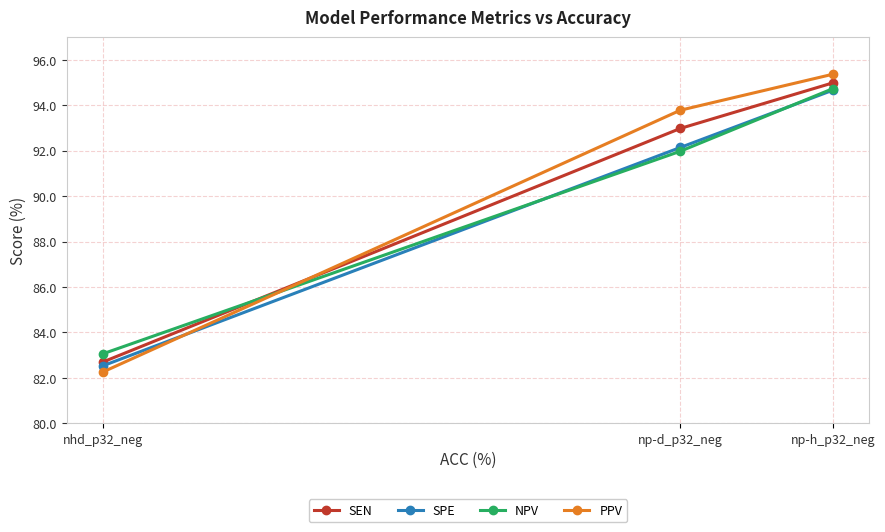

What is the label of the 3rd point from the left?

np-h_p32_neg